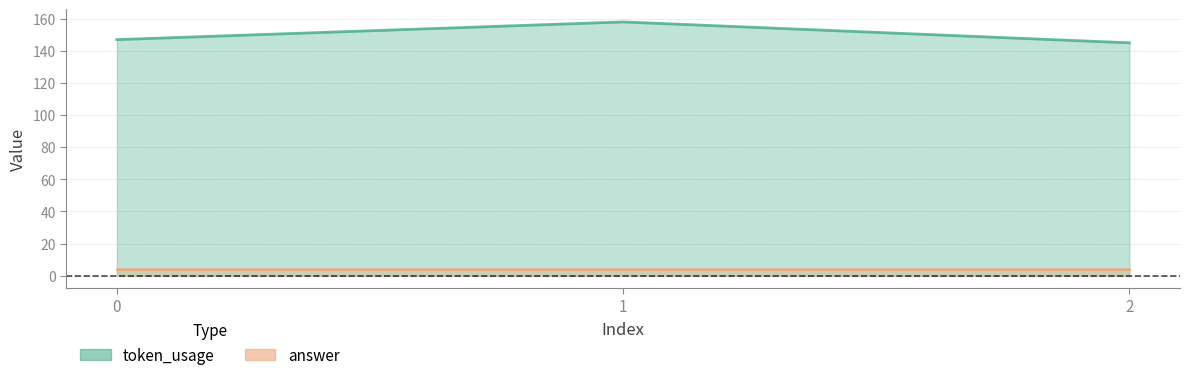

How many lines are shown in the chart?

1